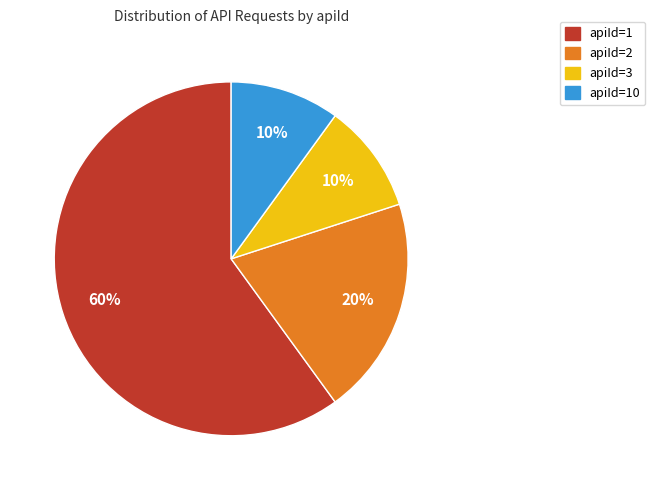

Is it true that apiId=3 is 17% of the pie?

False